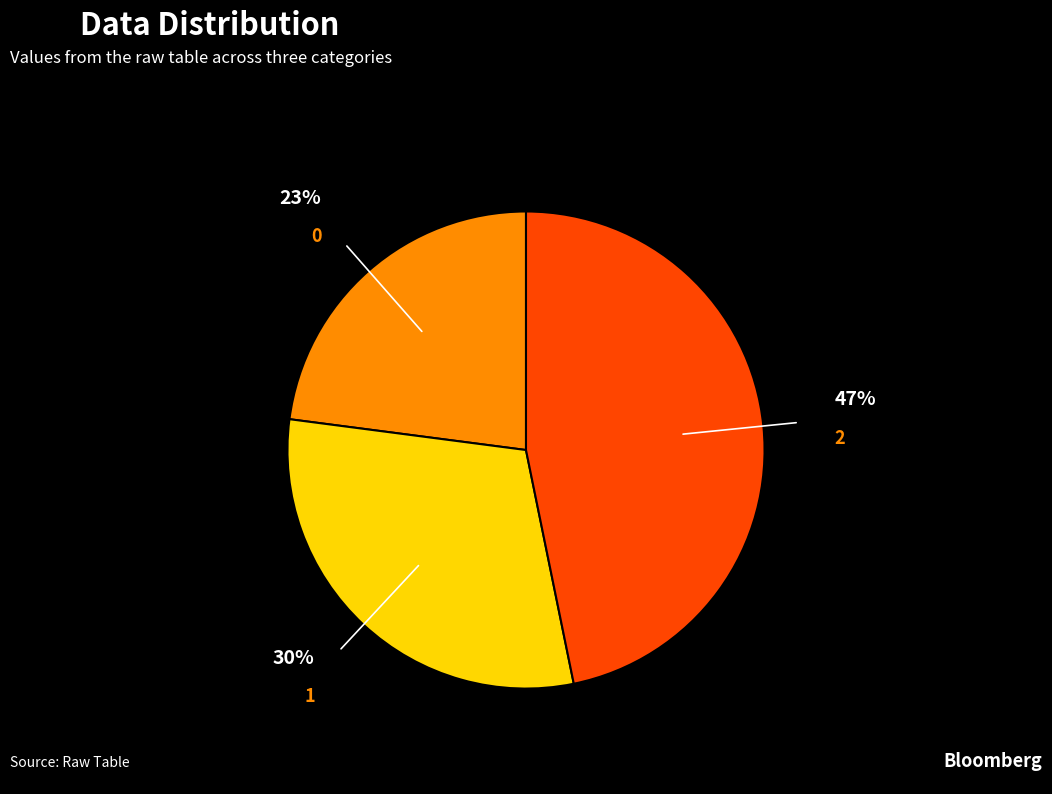

Count the number of slices in the pie.

3